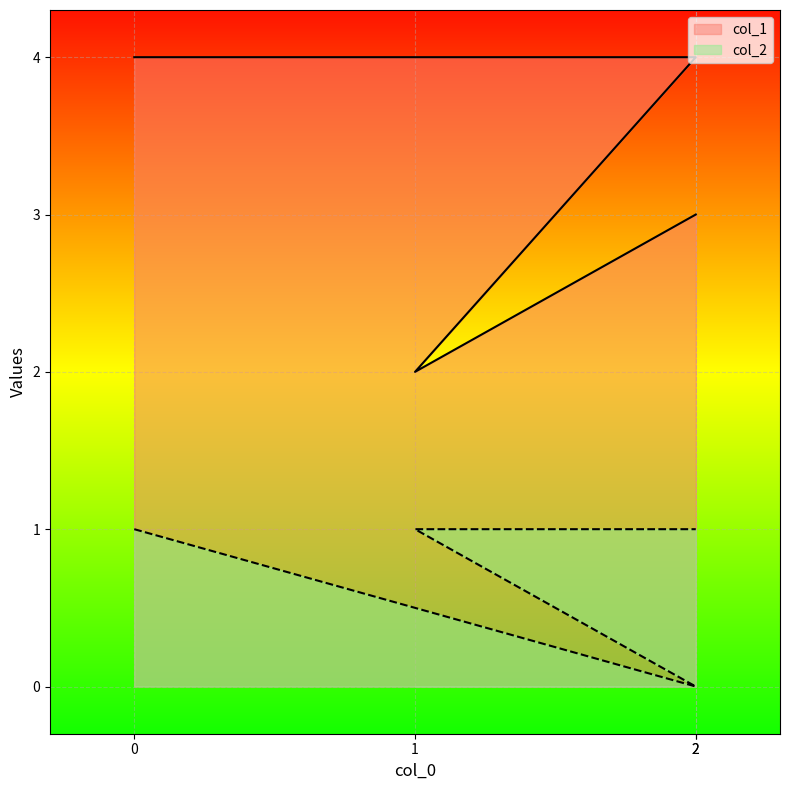

Reading right to left, transcribe all the data shown in this chart.

col_1: 2=3	1=2	2=4	0=4
col_2: 2=1	1=1	2=0	0=1